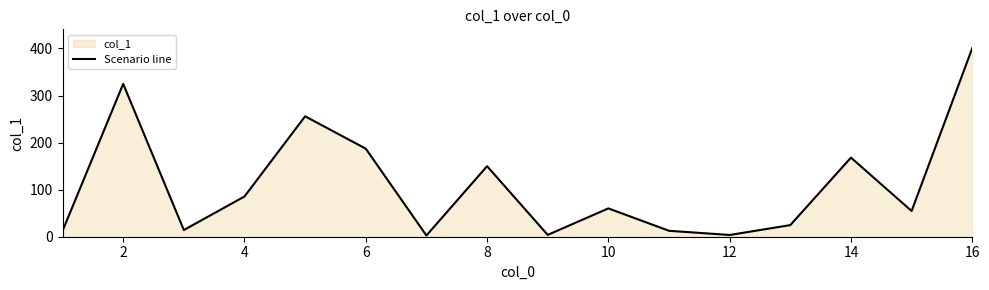

Read the value at 12.

3.7